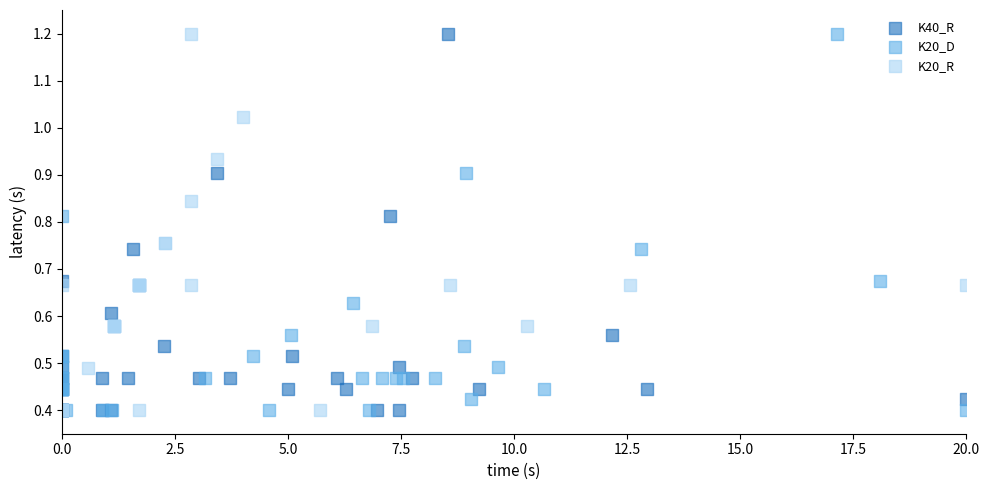

What are all the series names shown in the legend?

K40_R, K20_D, K20_R